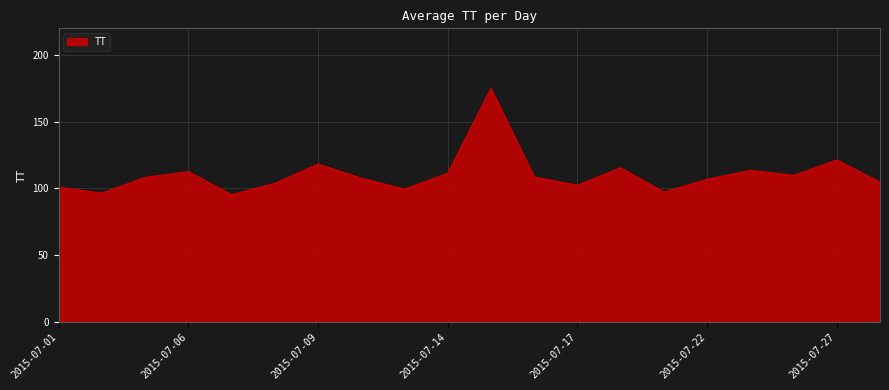

What is the minimum value shown in the chart?

95.3